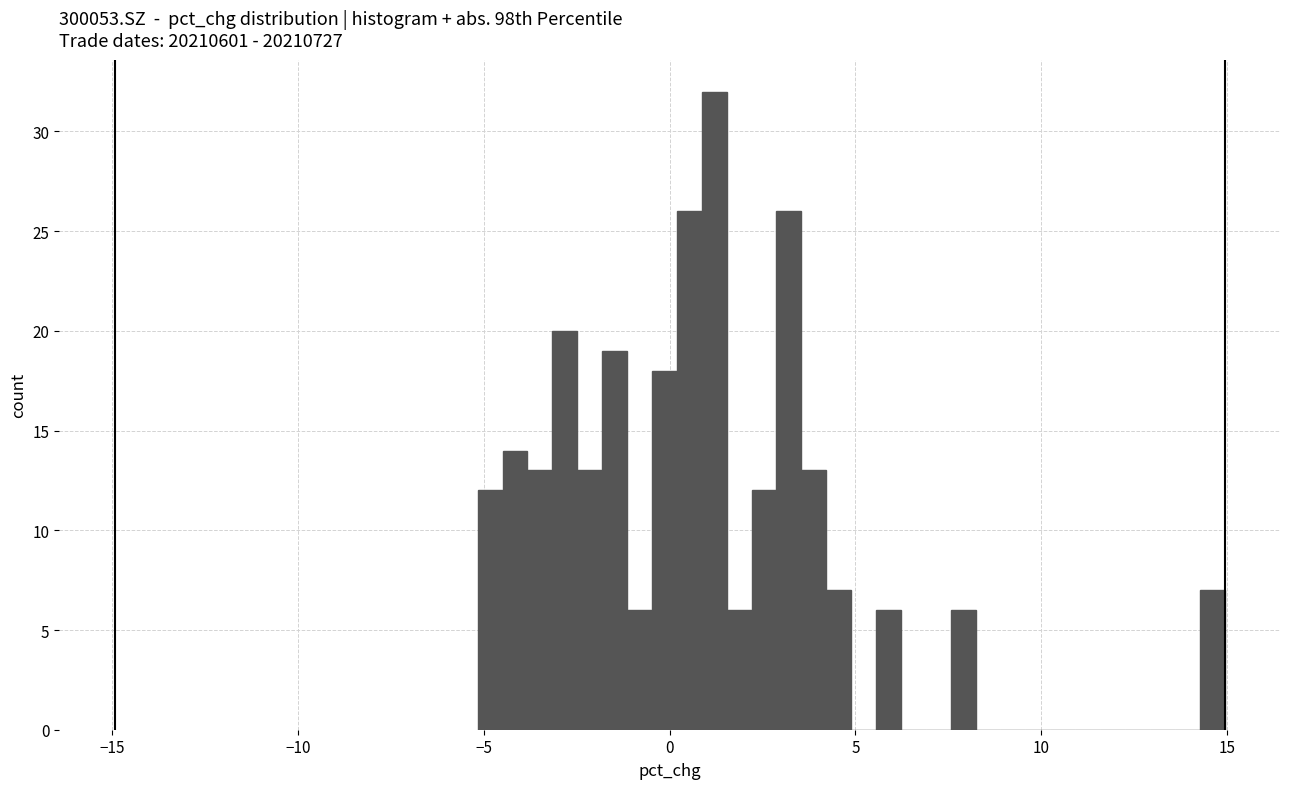

Read against the x-axis, roughly where is the centre of the tallest bar?

1.0